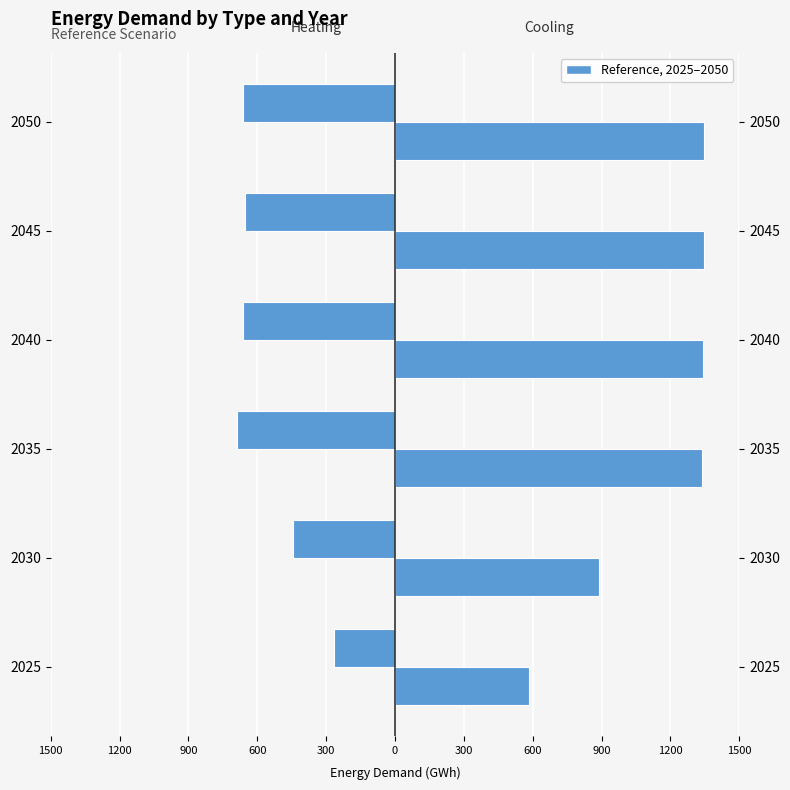

Count the number of categories in the chart.

6